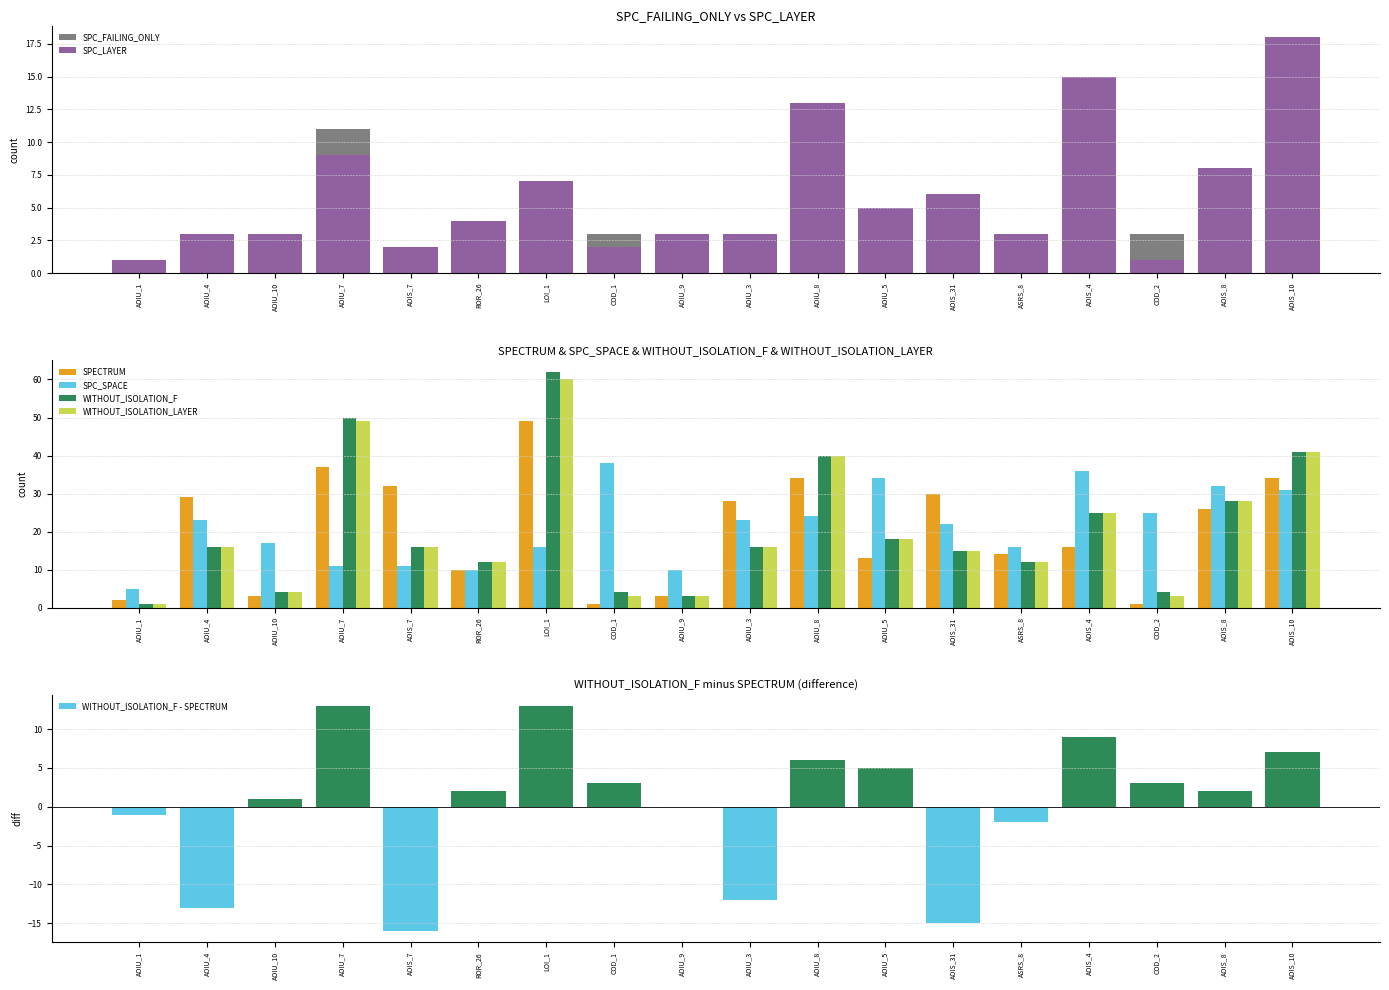

How many bars are there in total?

108